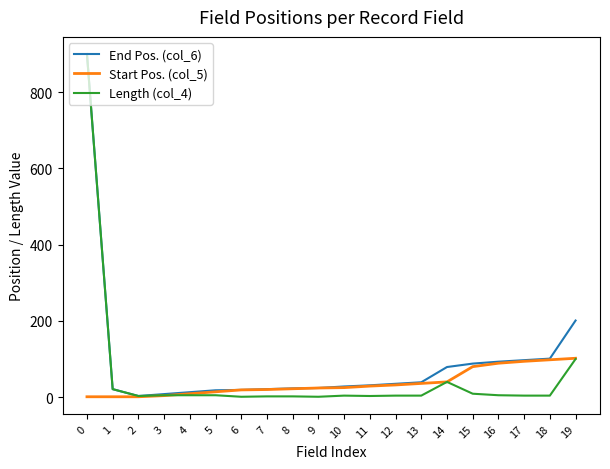

The value of End Pos. (col_6) at 11 is 31. True or false?

True